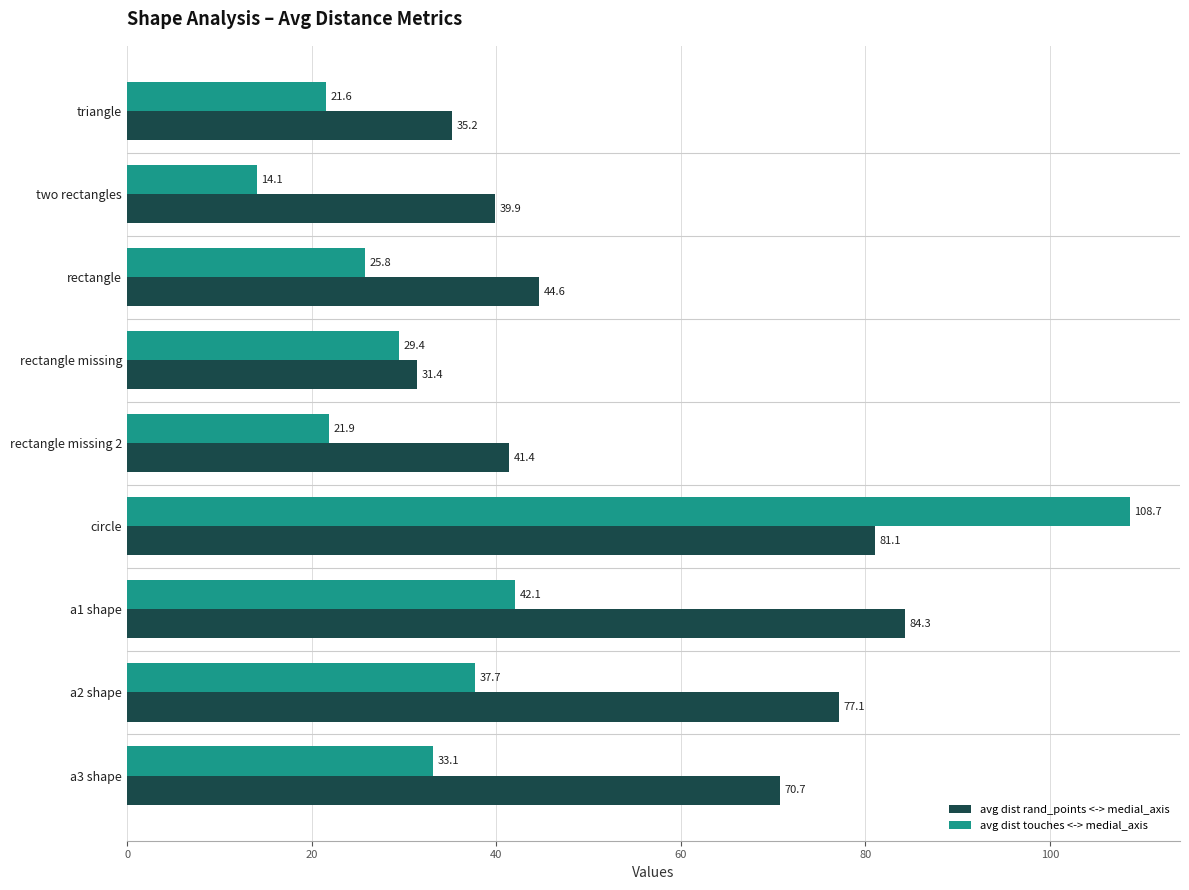

Which series has the largest range (max minus min)?

avg dist touches <-> medial_axis